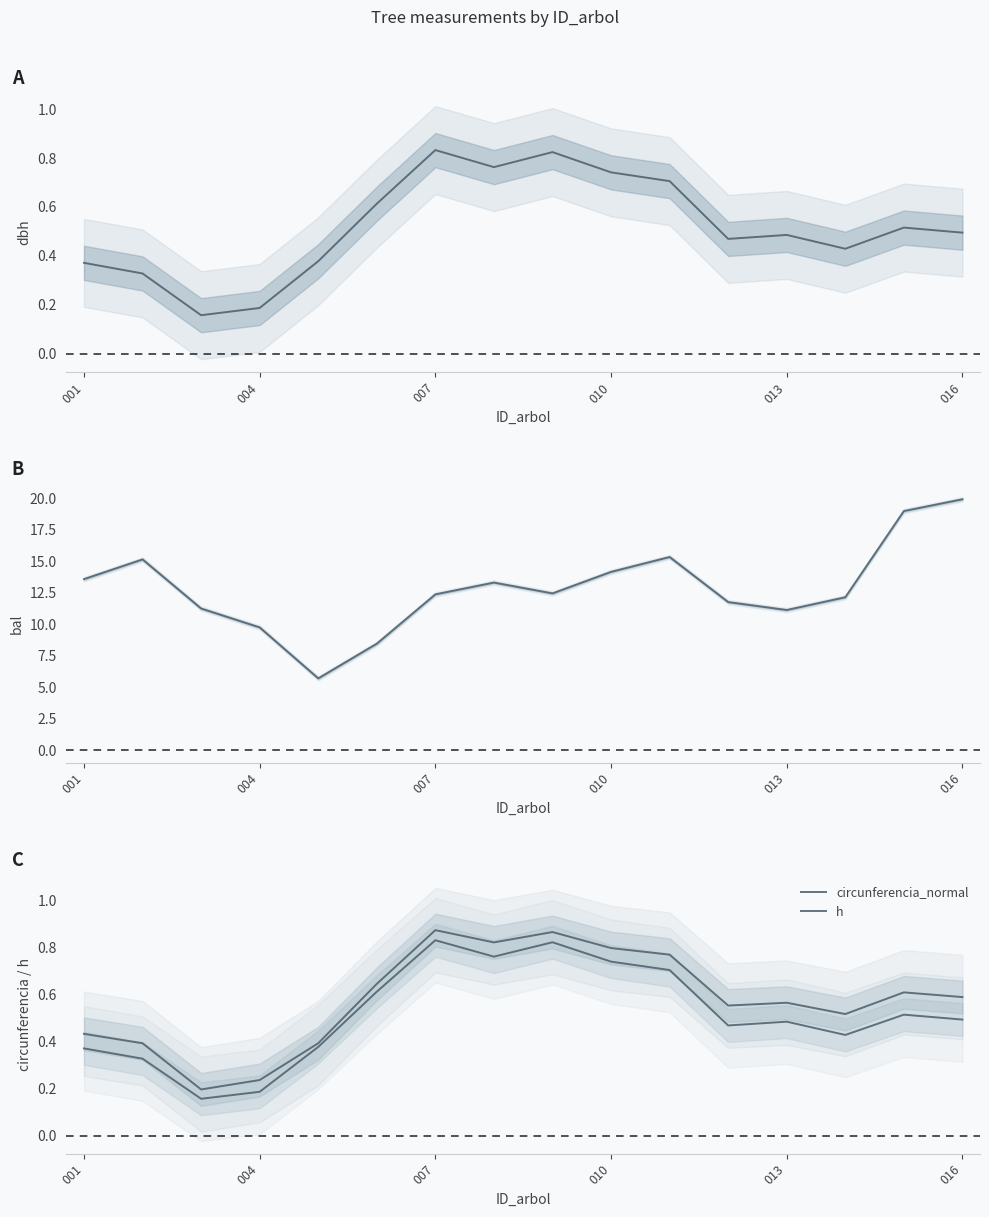

Which has a higher value, 8 or 13?

8